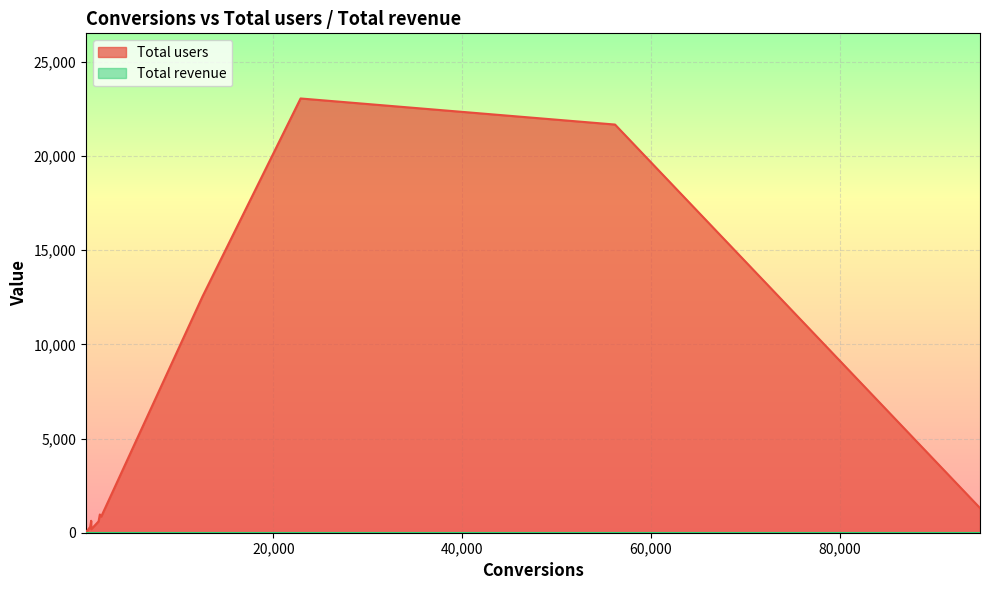

Reading left to right, list all the values displayed in this chart.

Total users: 94890=1311	56203=21674	22872=23059	12468=12538	1738=855	1594=969	1458=603	683=185	672=634	569=308	195=67	136=20	128=90	127=66	117=23
Total revenue: 94890=0	56203=0	22872=0	12468=0	1738=0	1594=0	1458=0	683=0	672=0	569=0	195=0	136=0	128=0	127=0	117=0